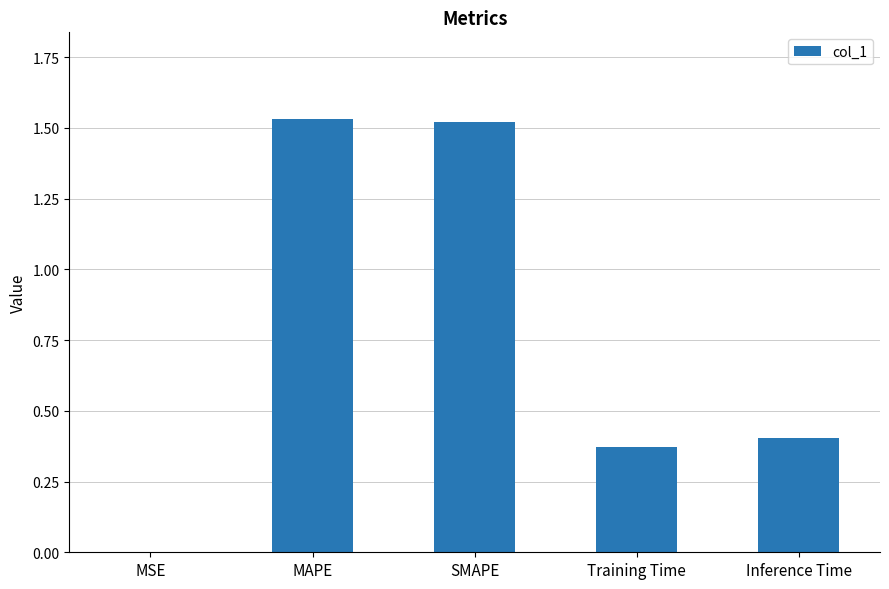

The chart shows a value of 2.7 at SMAPE. True or false?

False